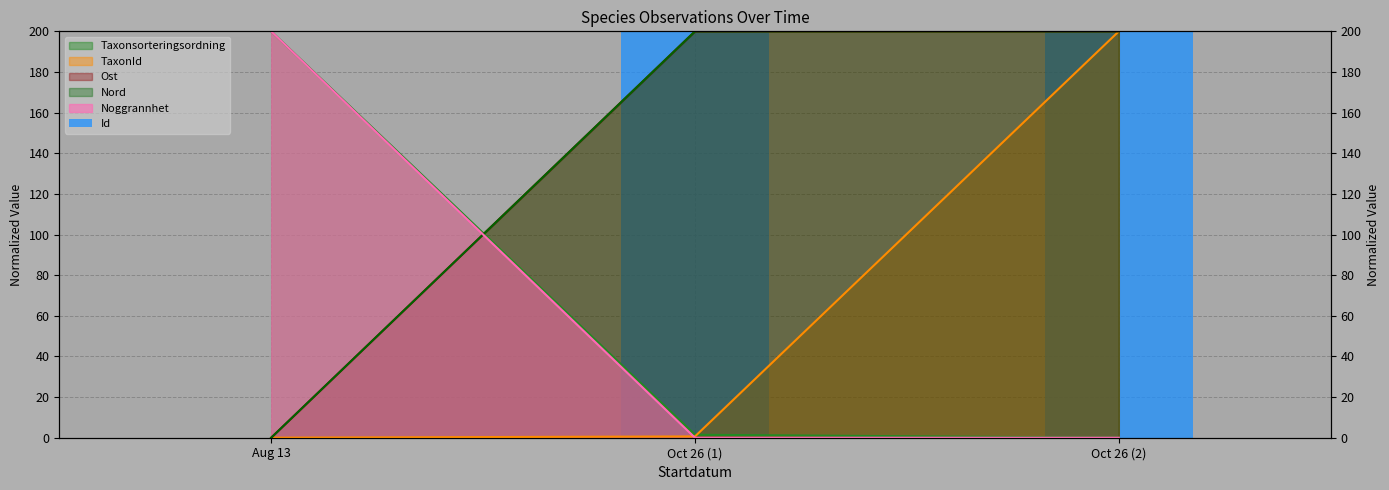

Does the chart contain stacked bars?

No